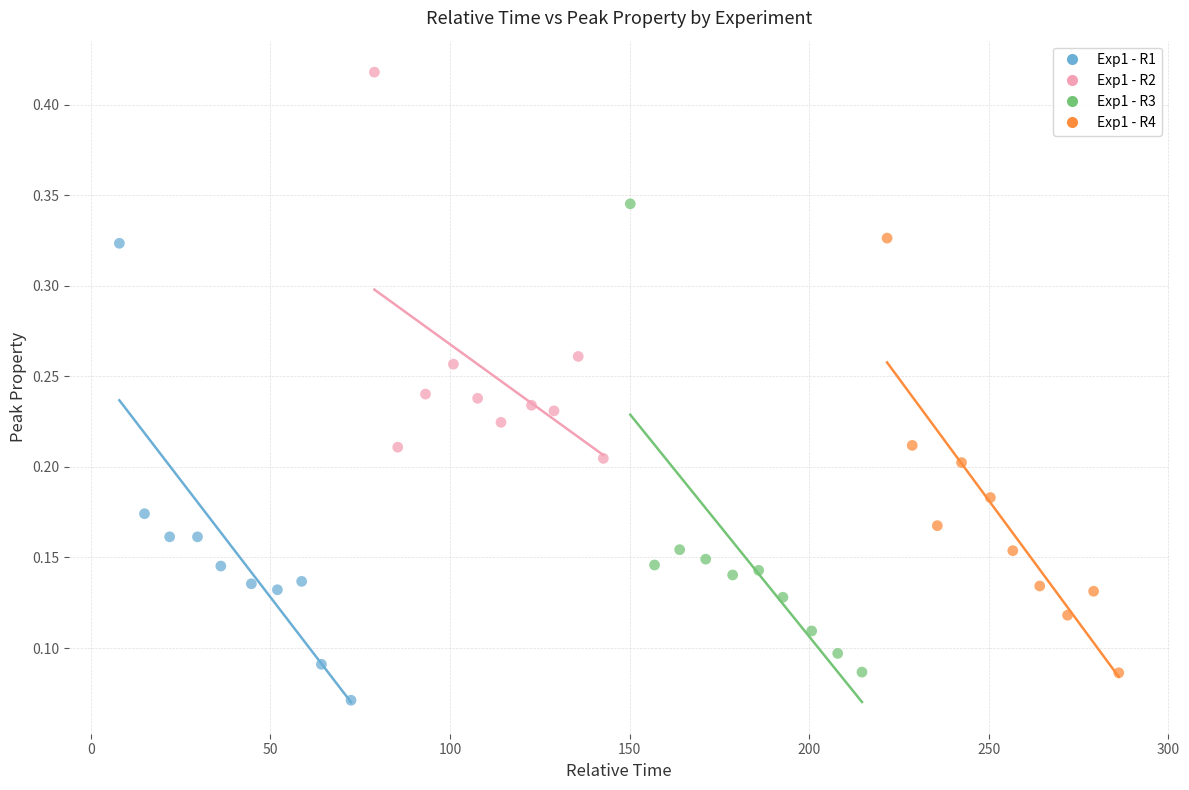

Which series contains the lowest Y value?

Exp1 - R1